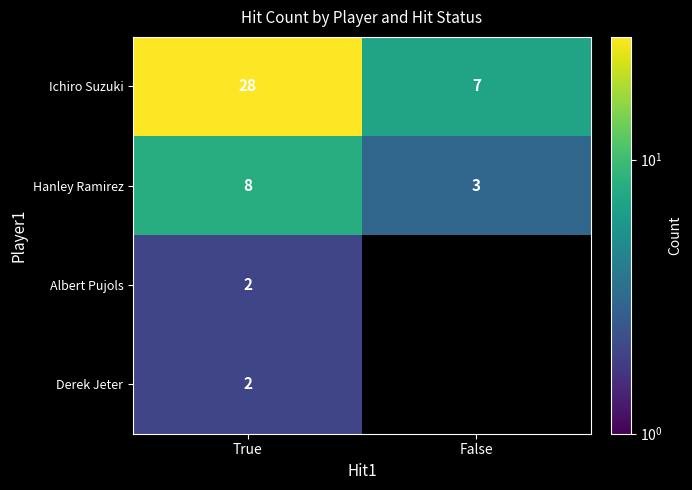

Rank the categories by Ichiro Suzuki value from lowest to highest.

False, True